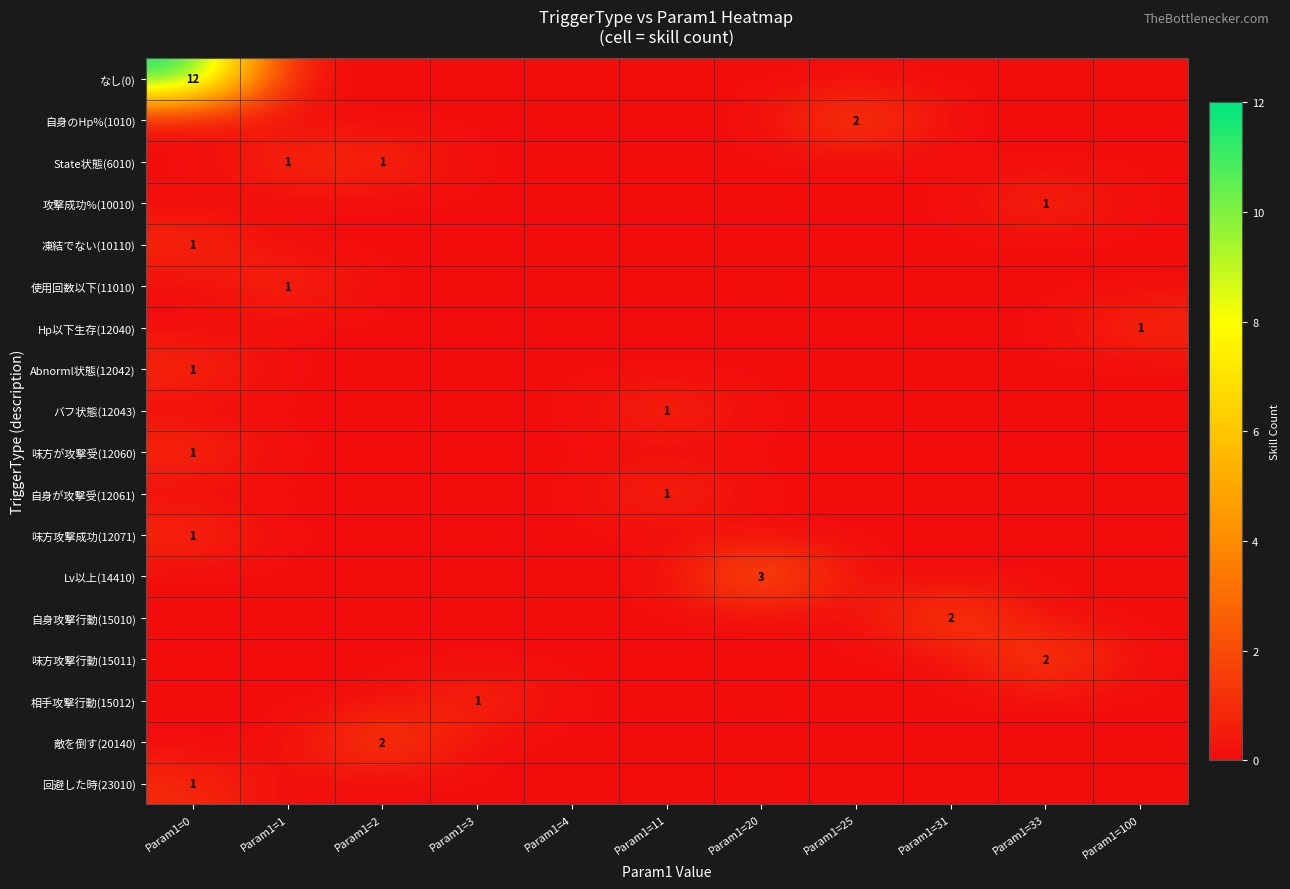

Is it true that 自身攻撃行動(15010) equals 2 at Param1=31?

True